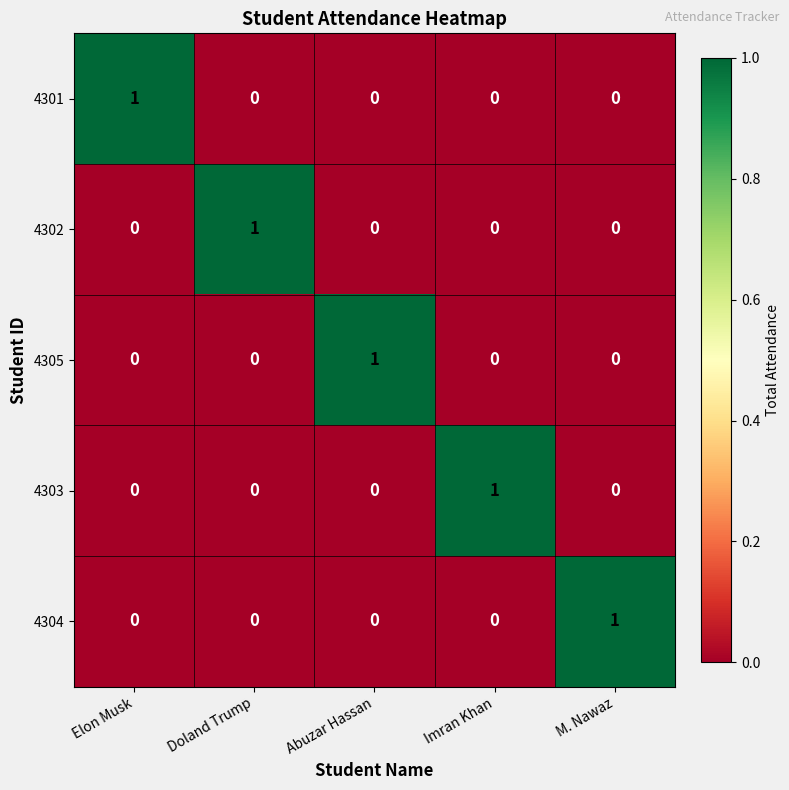

At how many categories does at least one series exceed 0?

5